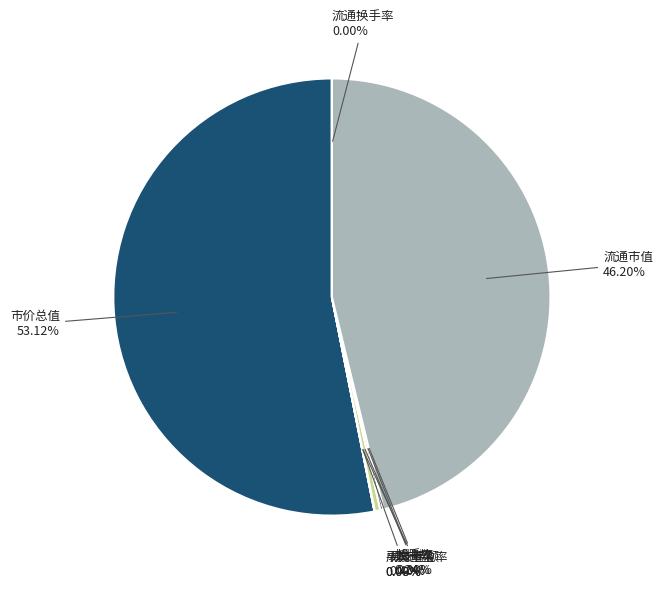

Does any single category account for the majority?

Yes